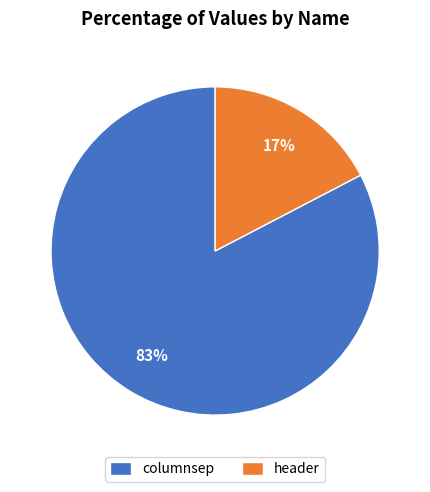

What percentage is the columnsep slice, to the nearest percent?

83%